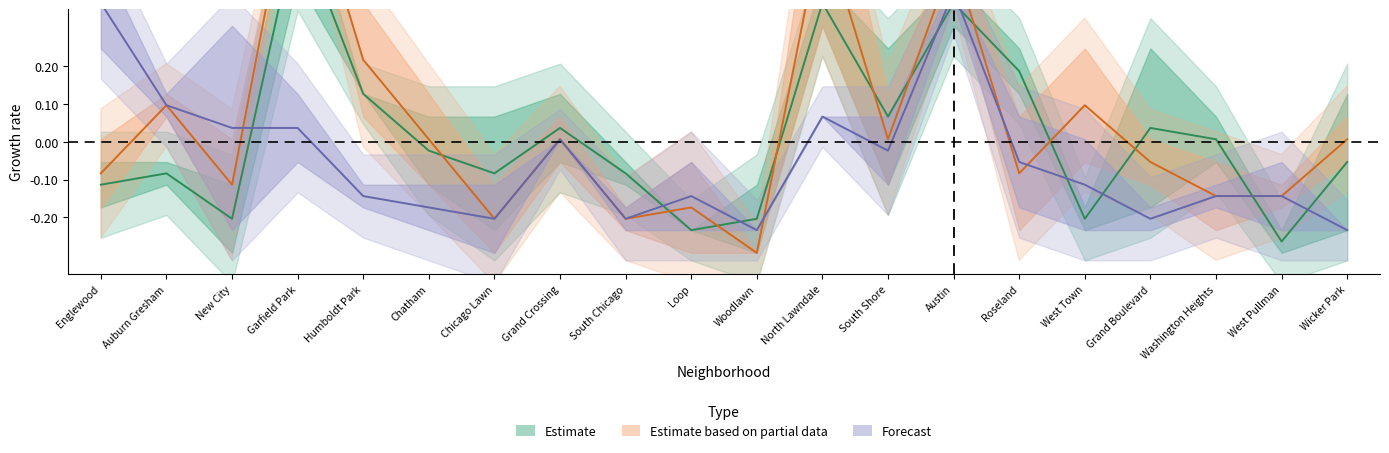

What is the difference between the highest and lowest values at West Town?

0.3